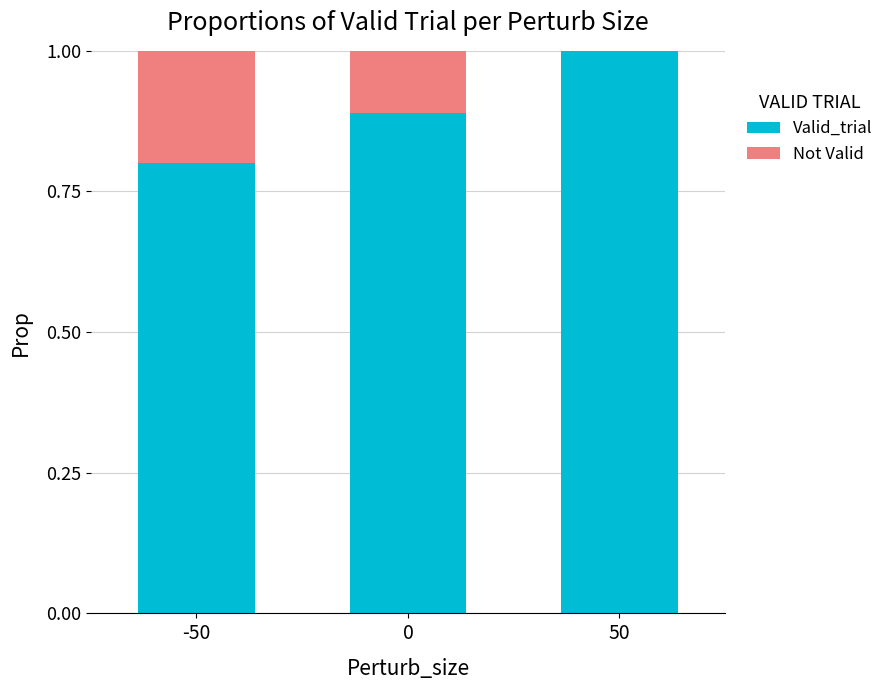

Count the number of categories in the chart.

3